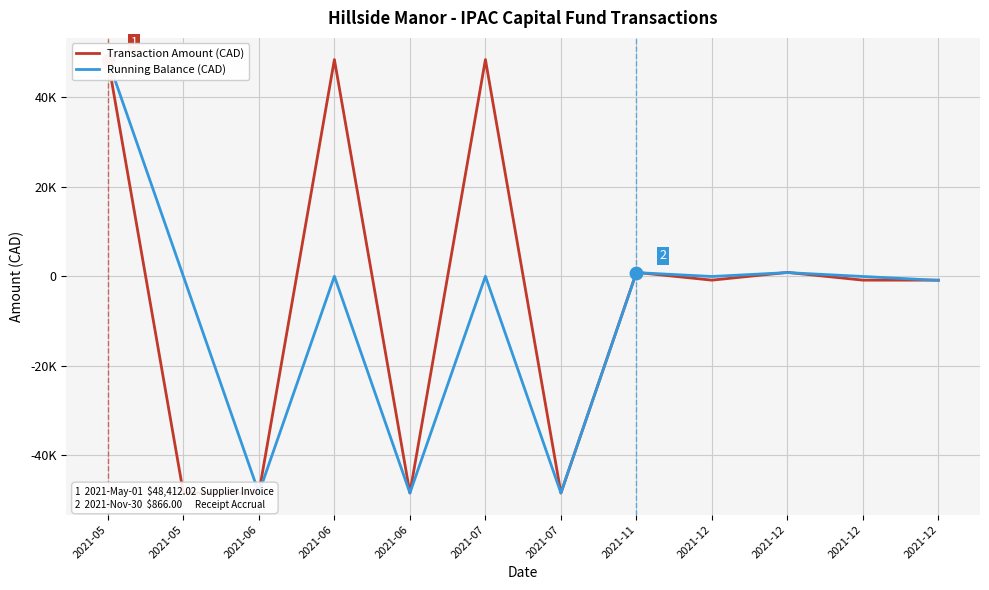

Which series has the widest spread of Y values?

Transaction Amount (CAD)